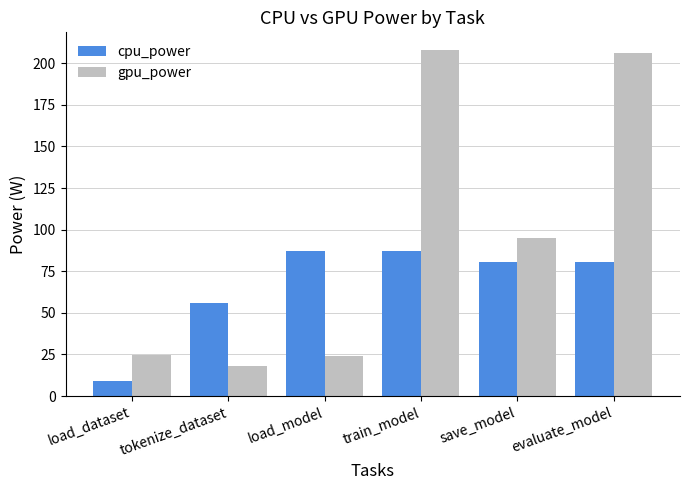

Is the value of gpu_power at load_dataset greater than the value of cpu_power at tokenize_dataset?

No